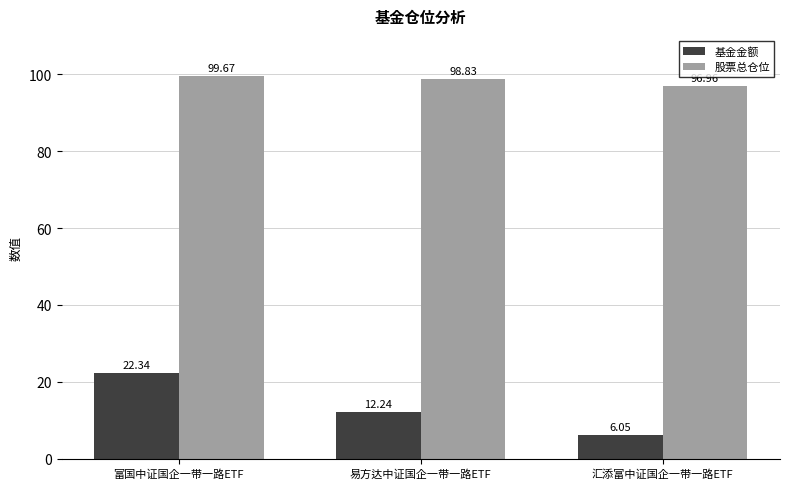

What is the total value across all series at 汇添富中证国企一带一路ETF?

103.0